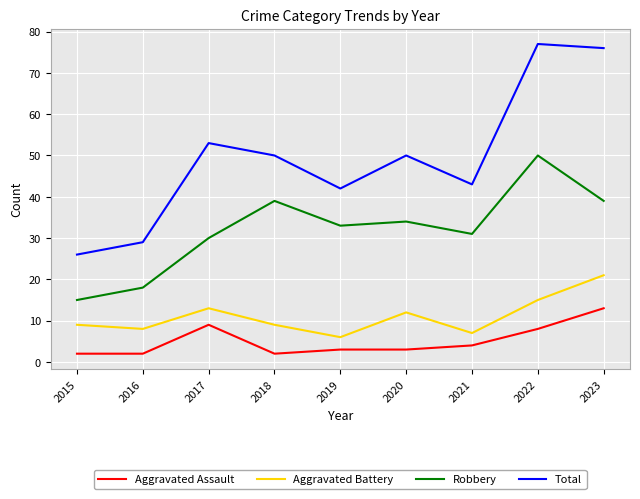

Which series has the widest spread of values?

Total